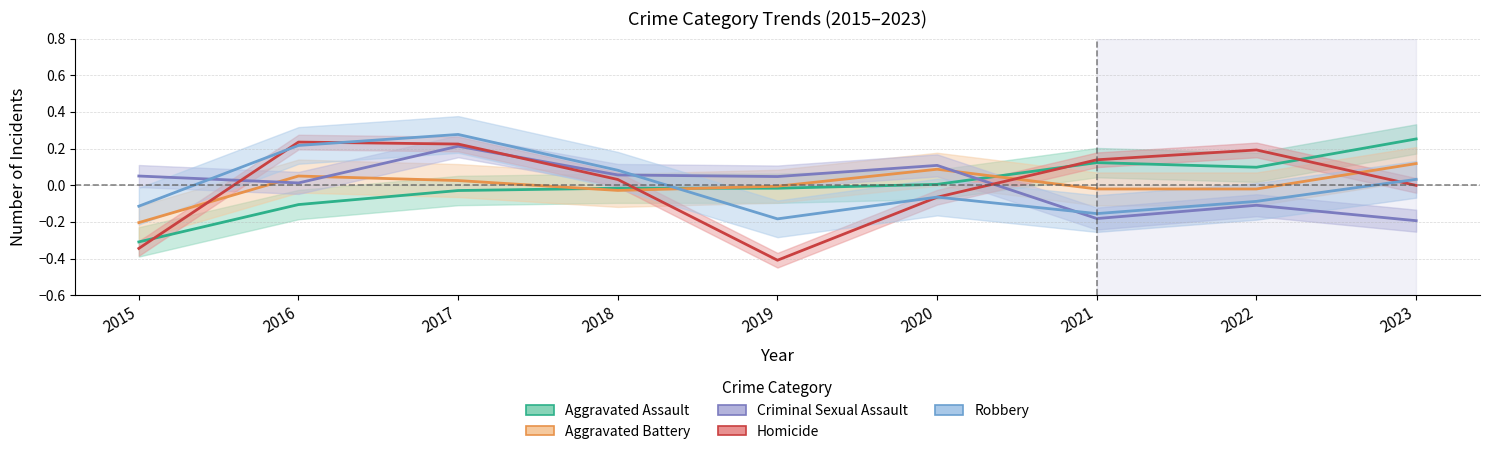

At which category is the sum across all series the highest?

2017